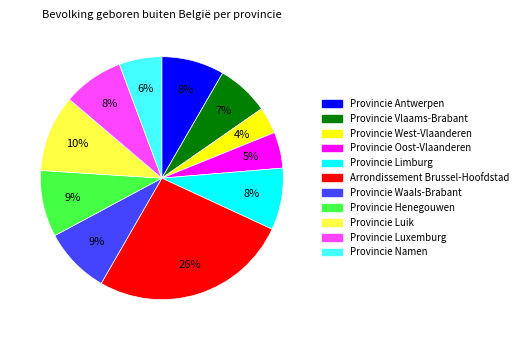

Count the number of slices in the pie.

11